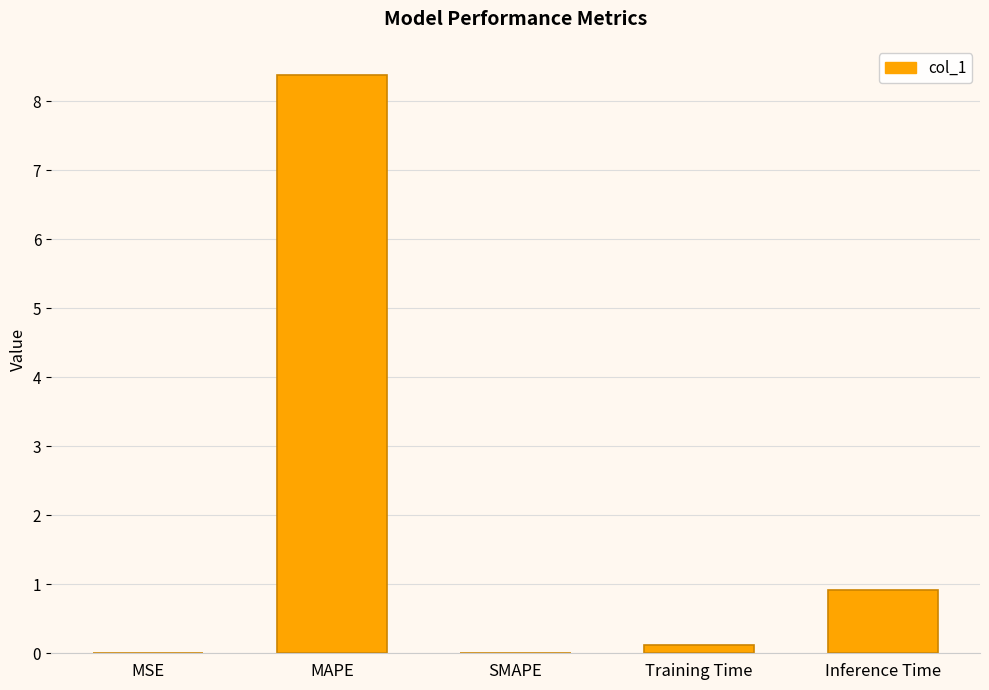

Which has a higher value, MAPE or SMAPE?

MAPE